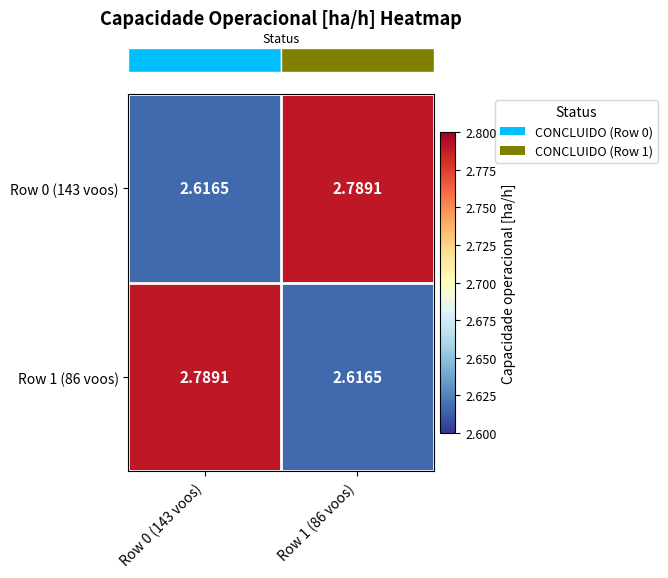

How many series are shown in this chart?

2